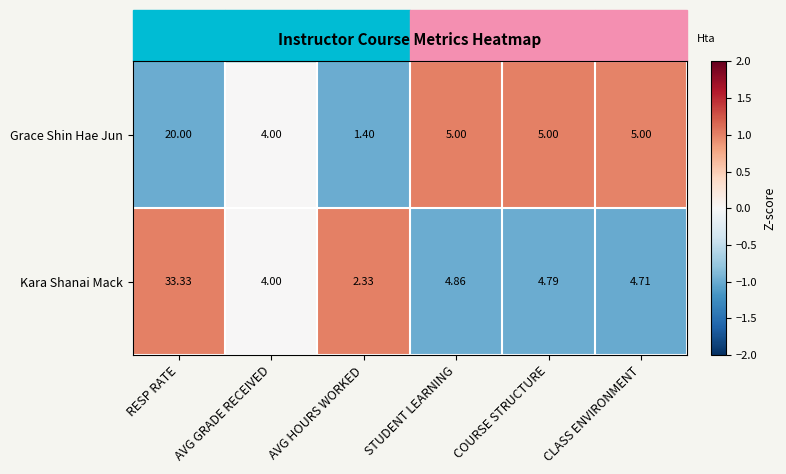

At which label does Grace Shin Hae Jun reach its minimum?

AVG HOURS WORKED